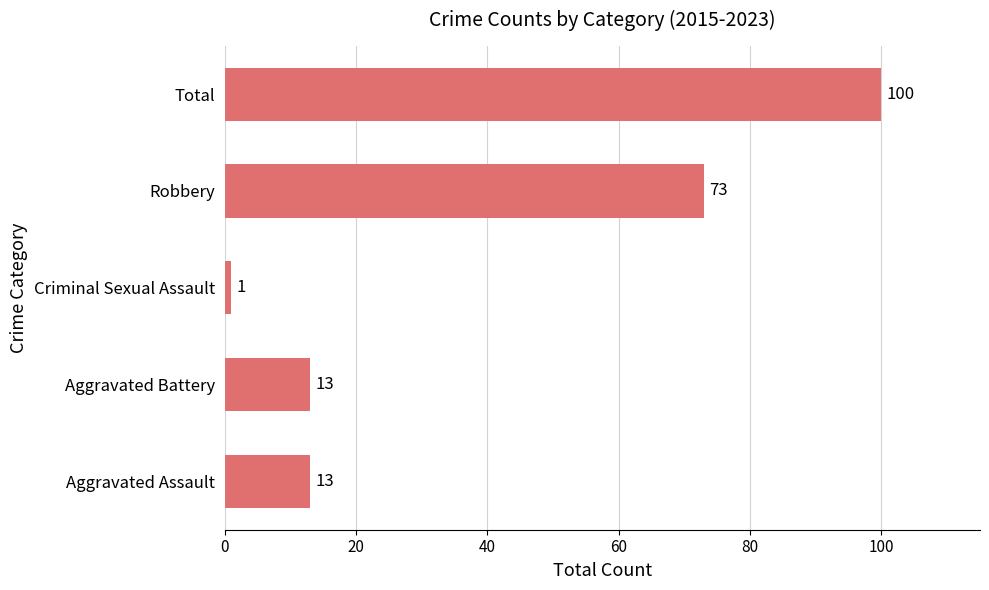

Reading top to bottom, list all the values displayed in this chart.

100	73	1	13	13